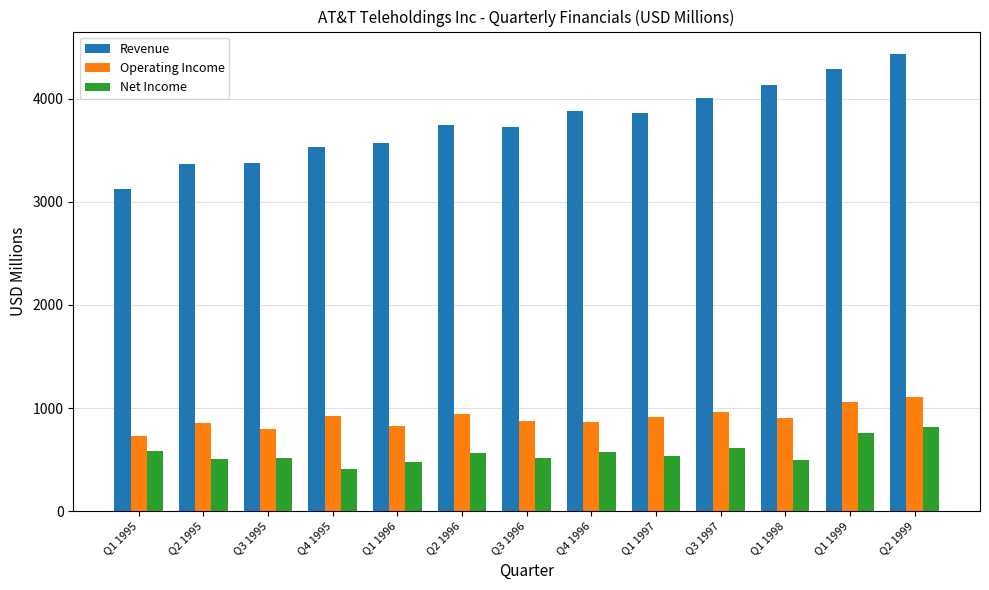

How many bars are there in each group?

3